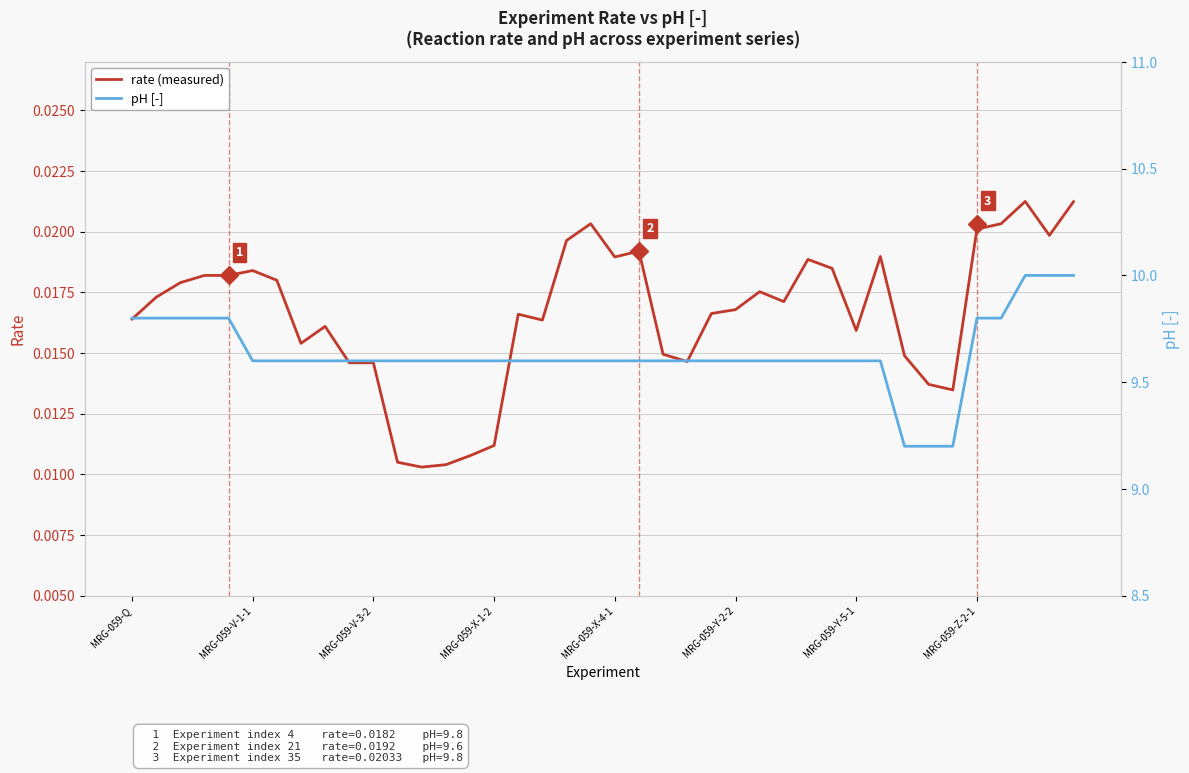

True or false: pH [-] has a value of 13.3 at 8.

False